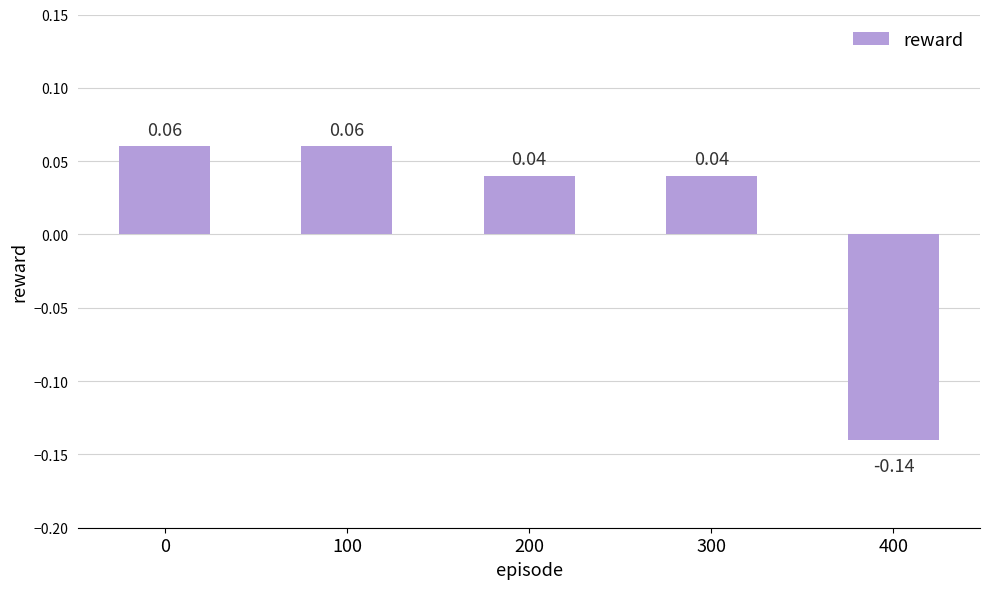

The value at 0 is 0.1. True or false?

False